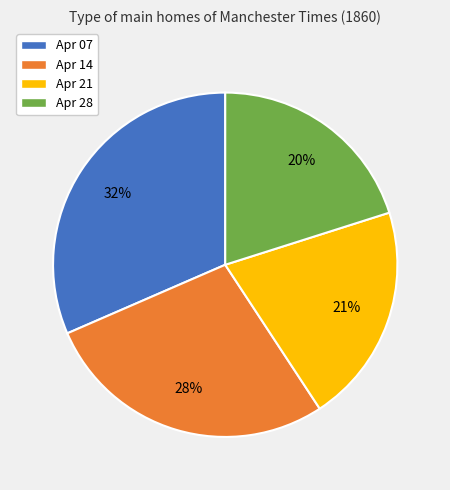

Which category has the smallest portion of the pie?

Apr 28